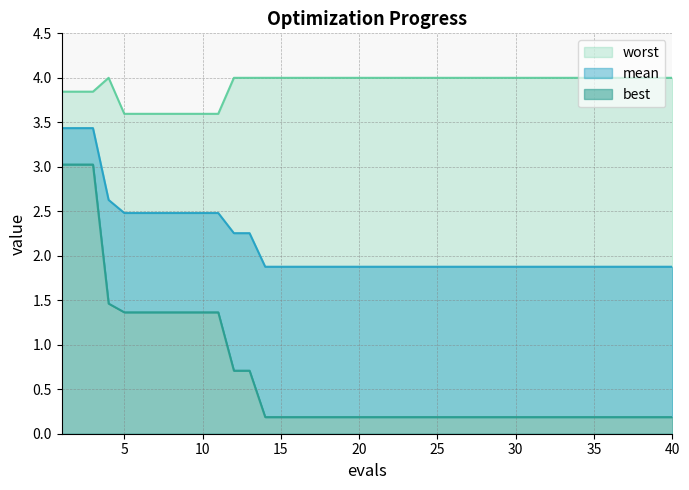

Reading right to left, what are all the values shown in this chart?

mean: 40=1.9	39=1.9	38=1.9	37=1.9	36=1.9	35=1.9	34=1.9	33=1.9	32=1.9	31=1.9	30=1.9	29=1.9	28=1.9	27=1.9	26=1.9	25=1.9	24=1.9	23=1.9	22=1.9	21=1.9	20=1.9	19=1.9	18=1.9	17=1.9	16=1.9	15=1.9	14=1.9	13=2.3	12=2.3	11=2.5	10=2.5	9=2.5	8=2.5	7=2.5	6=2.5	5=2.5	4=2.6	3=3.4	2=3.4	1=3.4
best: 40=0.2	39=0.2	38=0.2	37=0.2	36=0.2	35=0.2	34=0.2	33=0.2	32=0.2	31=0.2	30=0.2	29=0.2	28=0.2	27=0.2	26=0.2	25=0.2	24=0.2	23=0.2	22=0.2	21=0.2	20=0.2	19=0.2	18=0.2	17=0.2	16=0.2	15=0.2	14=0.2	13=0.7	12=0.7	11=1.4	10=1.4	9=1.4	8=1.4	7=1.4	6=1.4	5=1.4	4=1.5	3=3.0	2=3.0	1=3.0
worst: 40=4.0	39=4.0	38=4.0	37=4.0	36=4.0	35=4.0	34=4.0	33=4.0	32=4.0	31=4.0	30=4.0	29=4.0	28=4.0	27=4.0	26=4.0	25=4.0	24=4.0	23=4.0	22=4.0	21=4.0	20=4.0	19=4.0	18=4.0	17=4.0	16=4.0	15=4.0	14=4.0	13=4.0	12=4.0	11=3.6	10=3.6	9=3.6	8=3.6	7=3.6	6=3.6	5=3.6	4=4.0	3=3.8	2=3.8	1=3.8